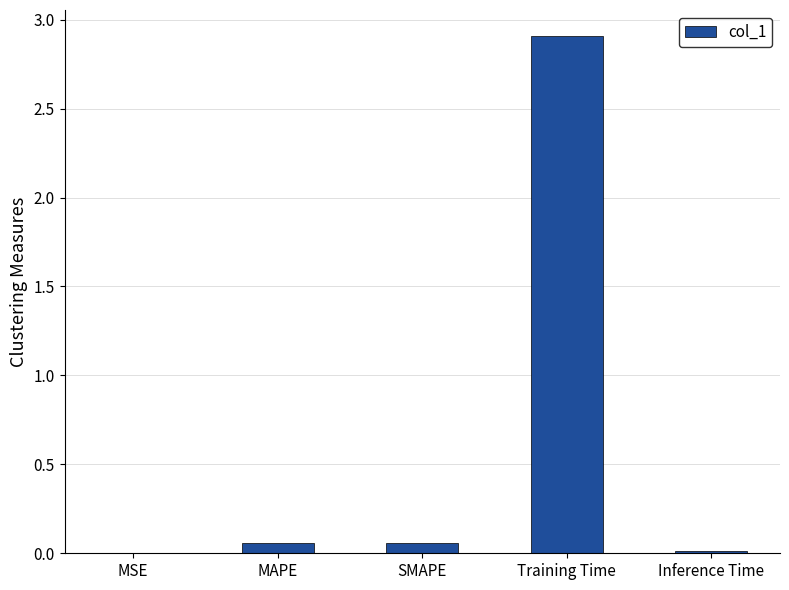

What is the greatest value displayed?

2.9